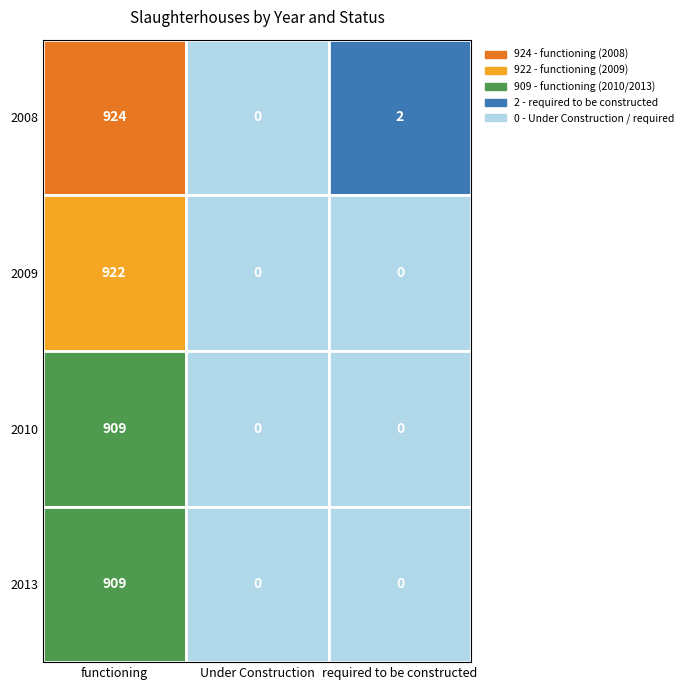

What is the highest value of the 2013 series?

909